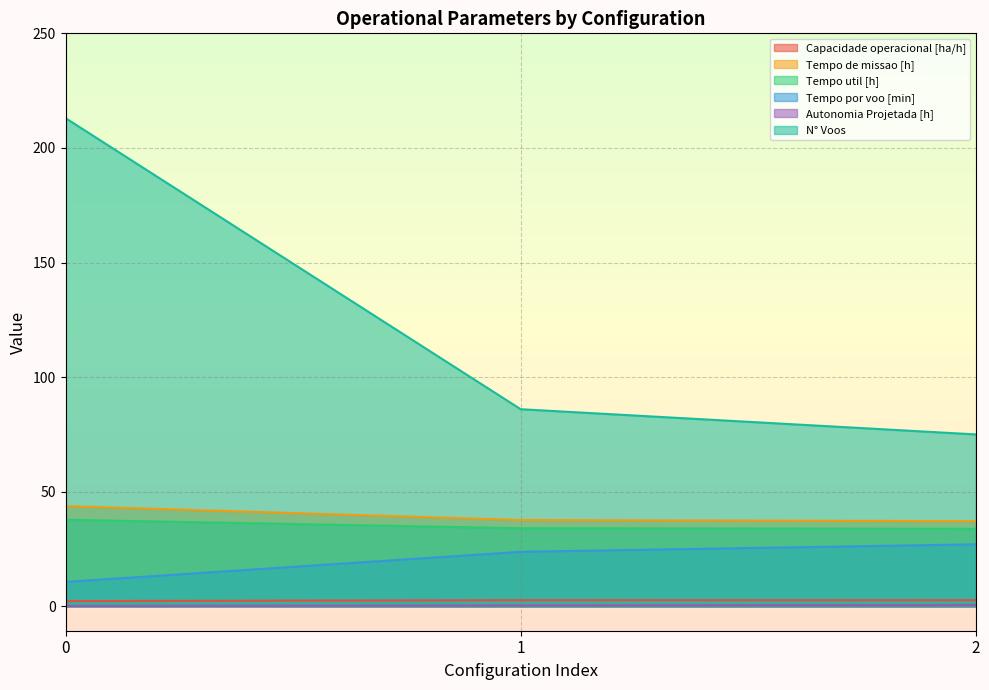

What is the difference between the Tempo util [h] values at 0 and 2?

4.0